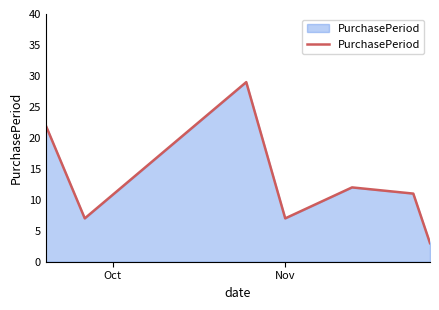

What is the difference between the second highest and second lowest values?

15